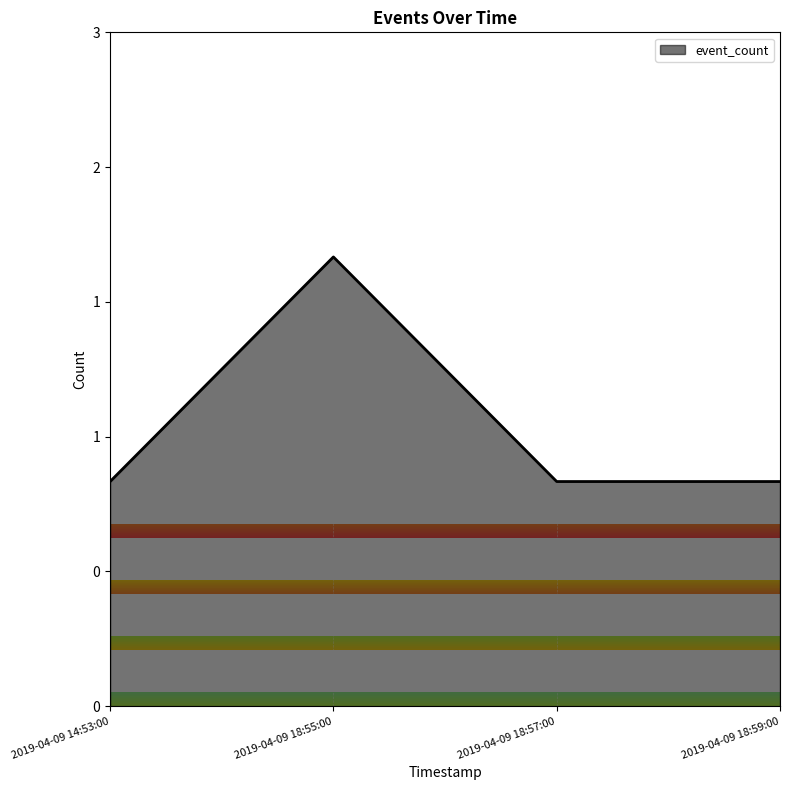

Is this an area chart (filled region under the line)?

Yes